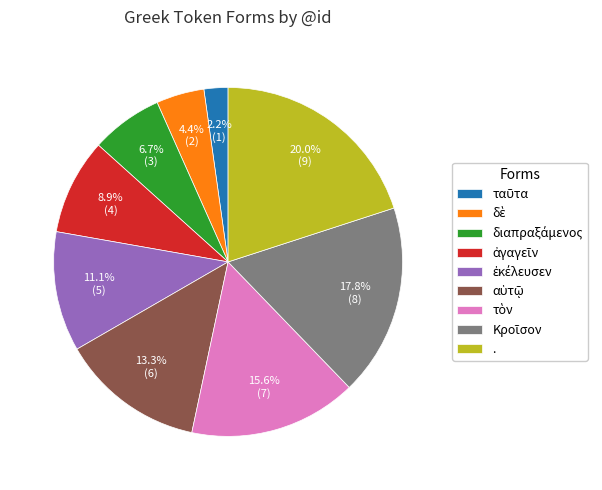

Does any single category account for the majority?

No